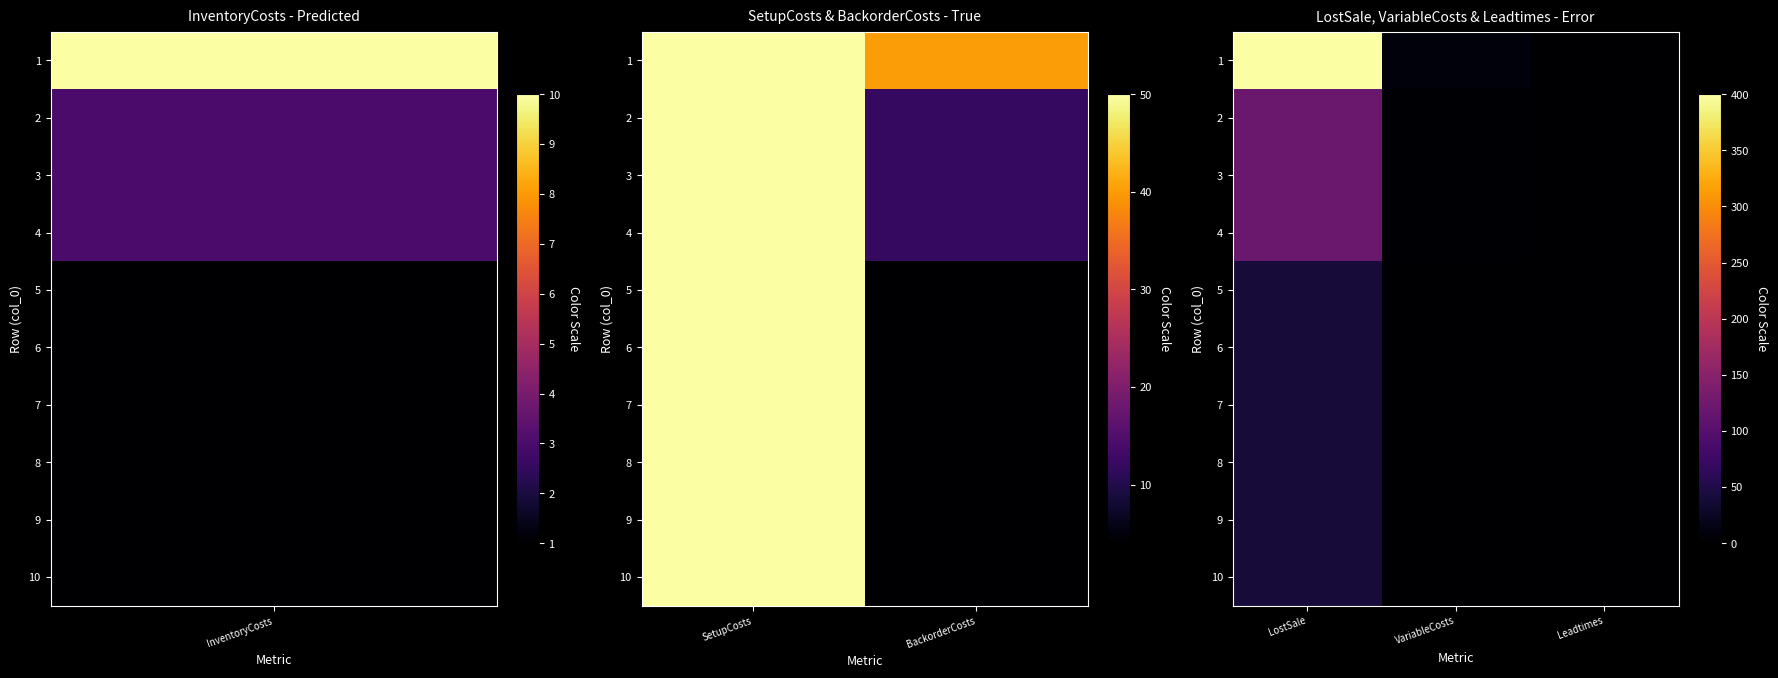

At which label does 1 reach its minimum?

Leadtimes